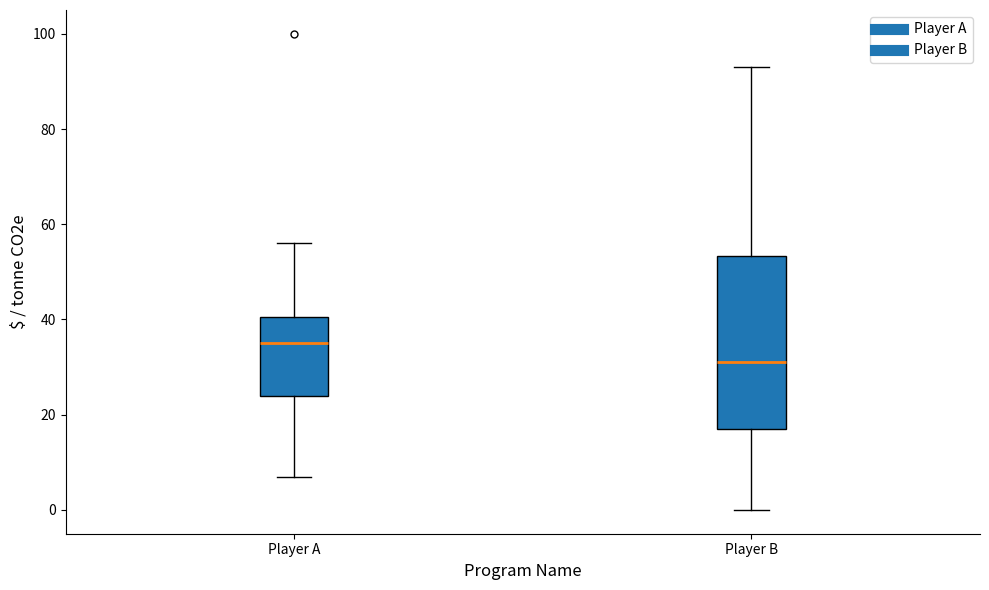

Which box has the highest median line?

Player A